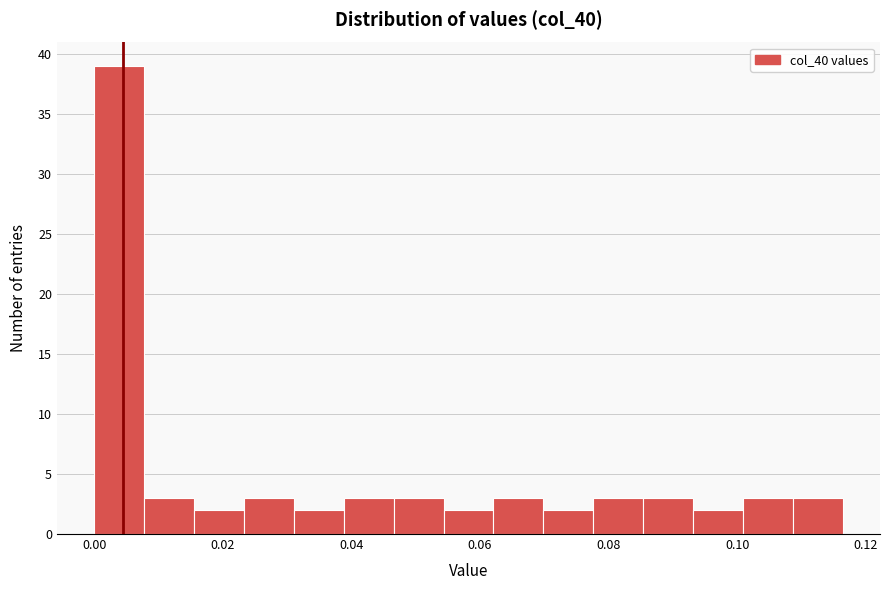

Around what value on the x-axis is the tallest bar? Give the approximate position of its centre, as read against the axis.

0.004